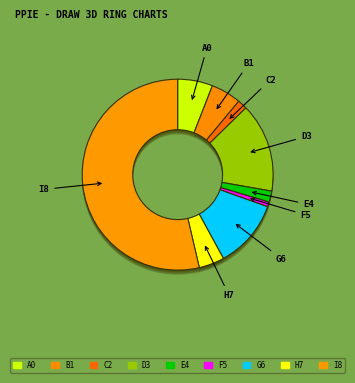

To the nearest percent, what is the average slice percentage?

11%